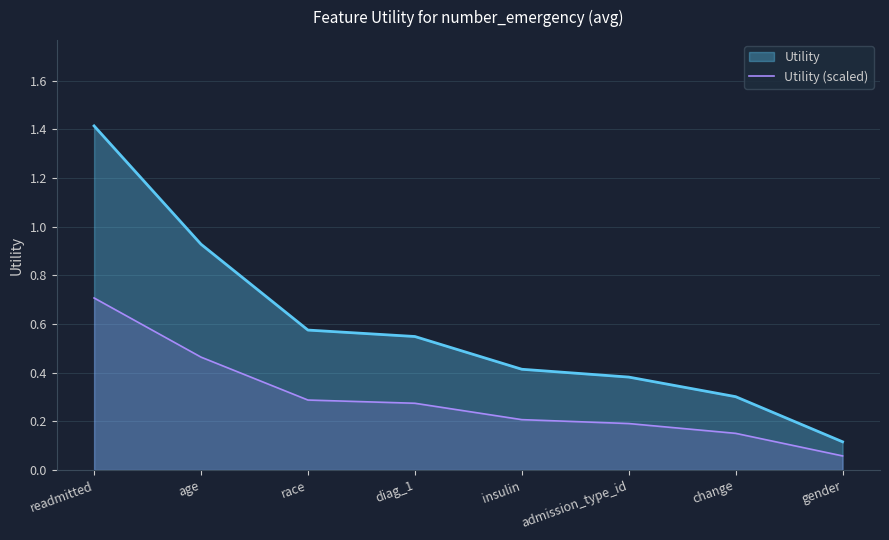

The value at admission_type_id is 0.1. True or false?

False